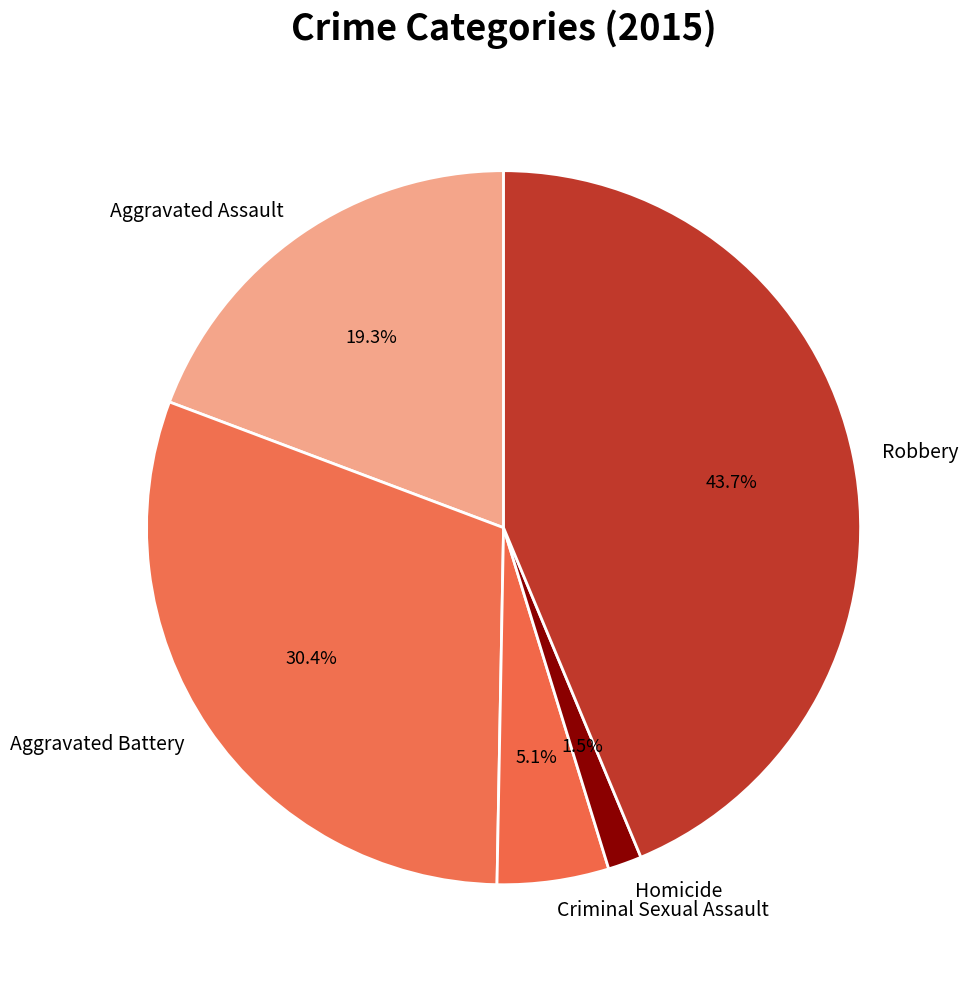

Which category has the smallest portion of the pie?

Homicide